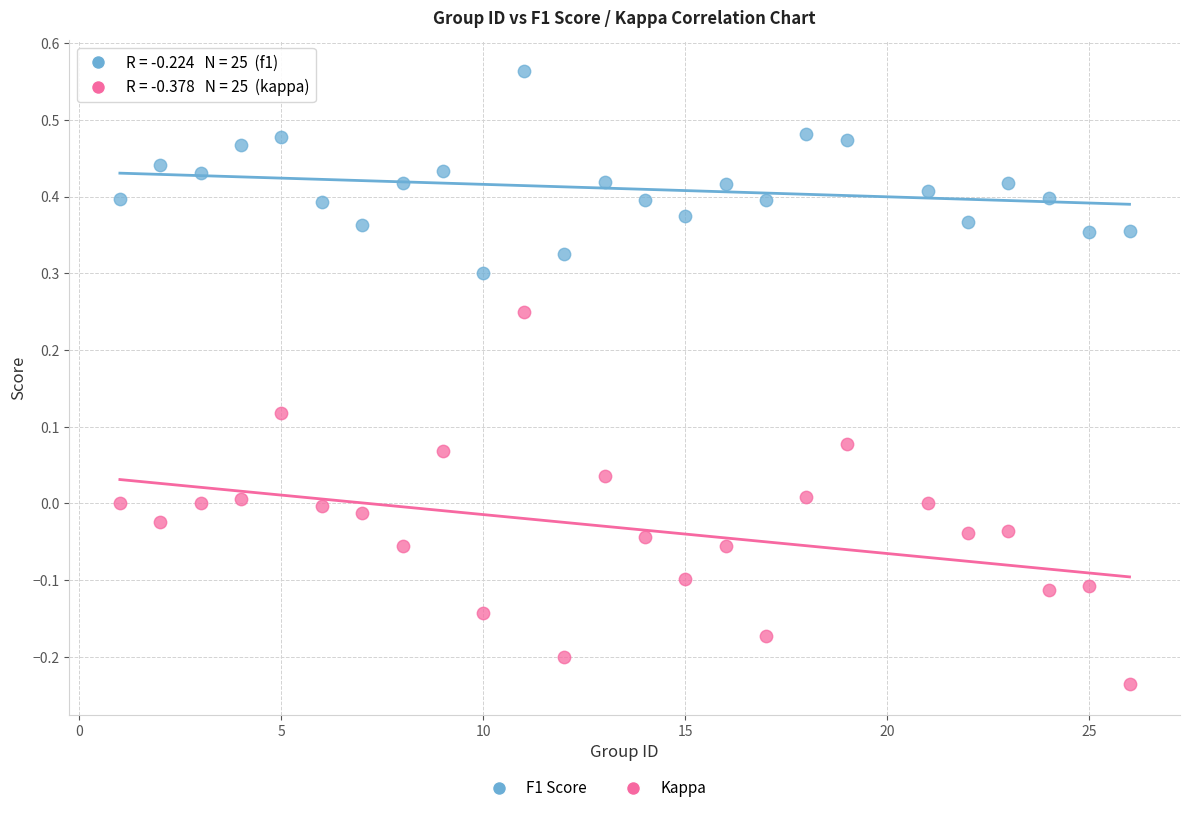

Across all data points, what is the range of Y values (max minus min)?

0.8